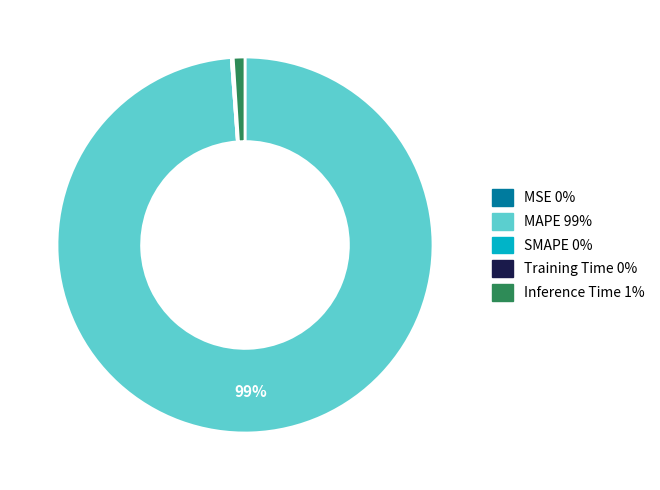

Is there a majority slice in this chart?

Yes